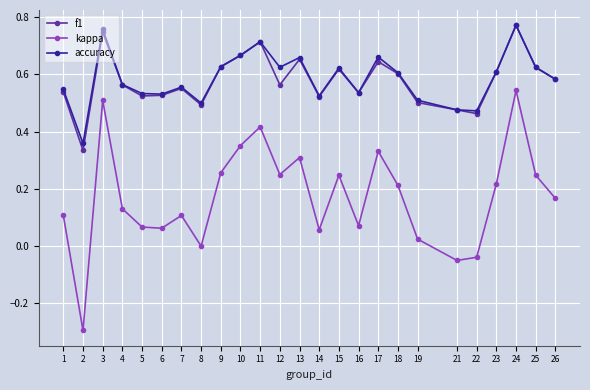

True or false: f1 and kappa cross at least once.

False